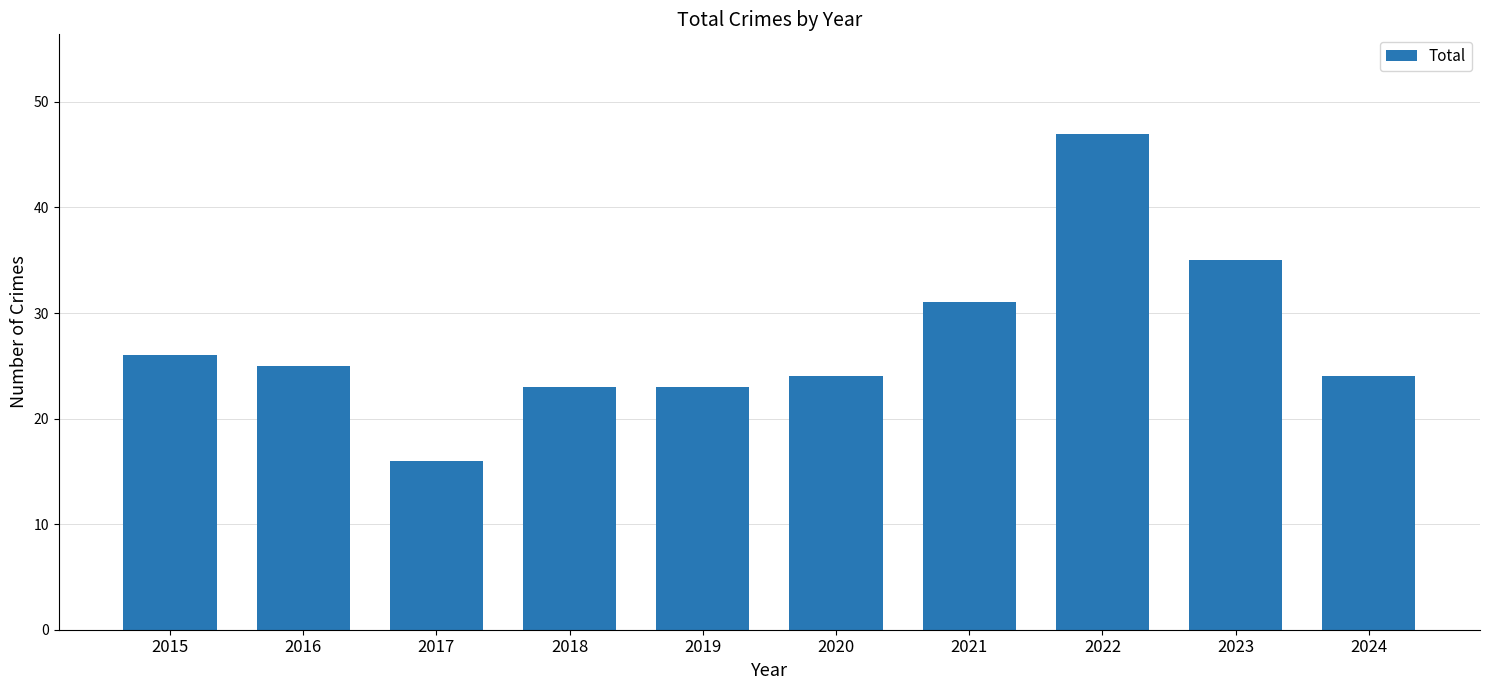

At which label does the data first exceed 25?

2015